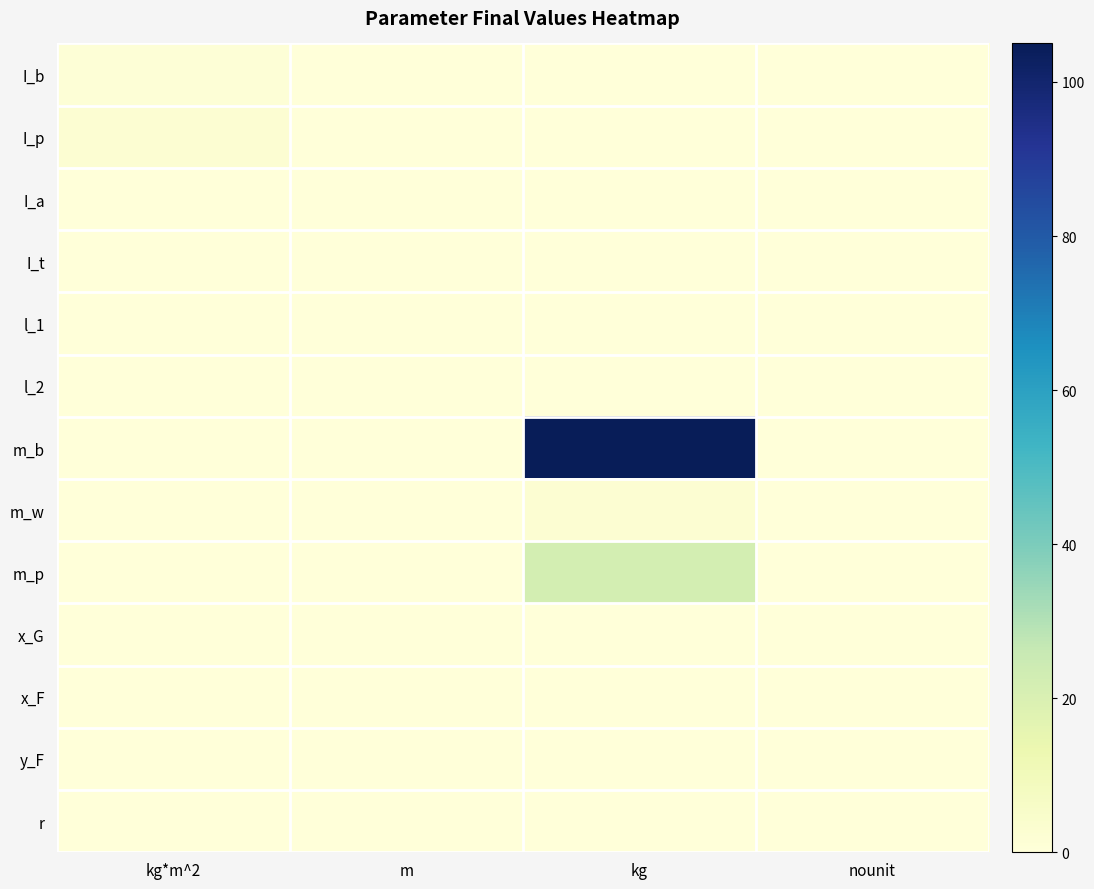

Which series has the largest range (max minus min)?

m_b